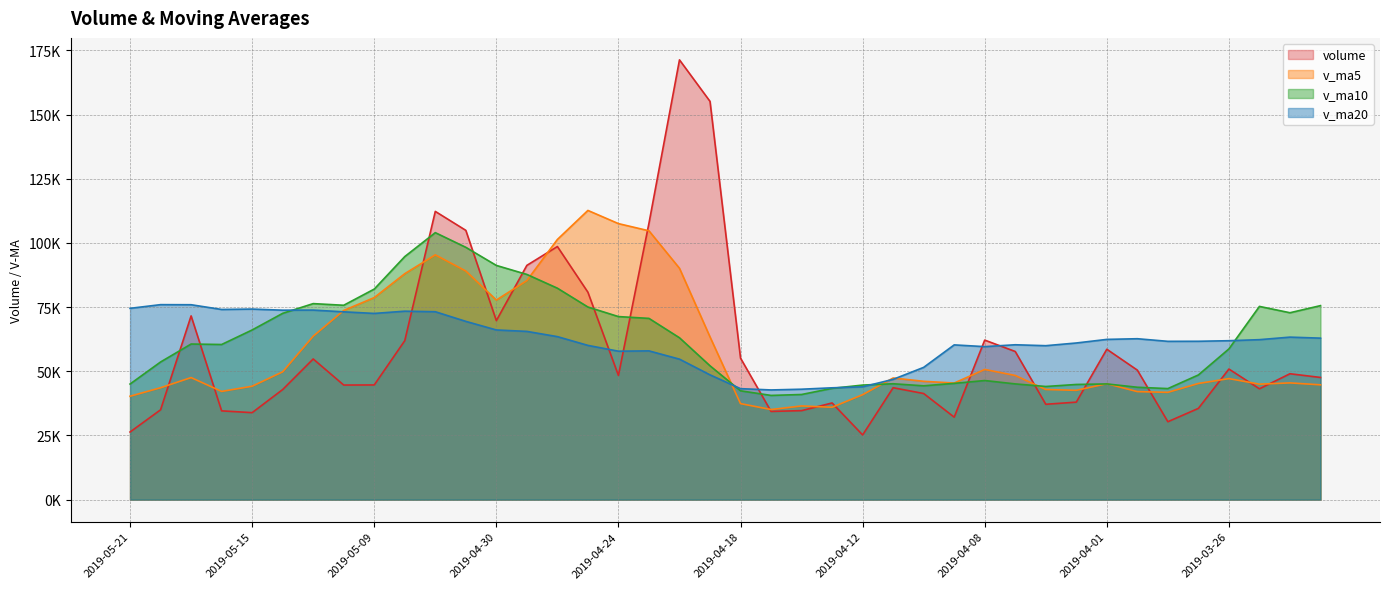

Where is v_ma10 nearest to the value 72310?

2019-05-14